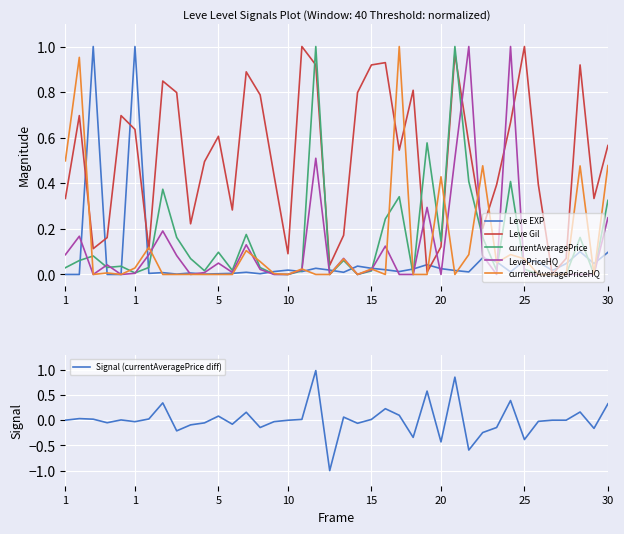

True or false: currentAveragePrice and Signal (currentAveragePrice diff) intersect in this chart.

False